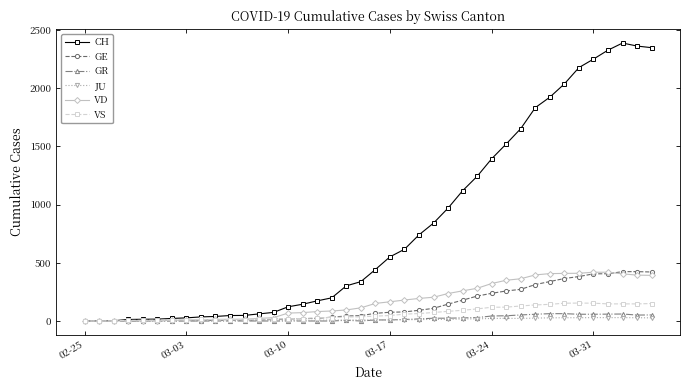

Which series has the largest range (max minus min)?

CH